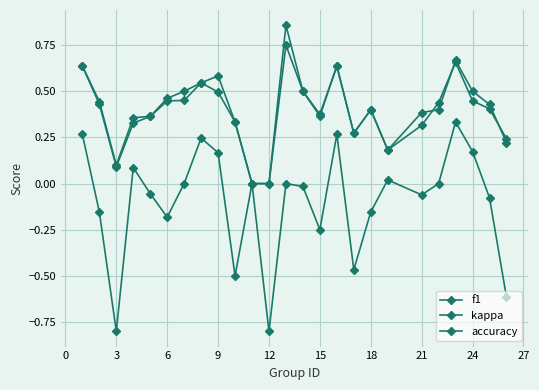

Count the number of categories in the chart.

25